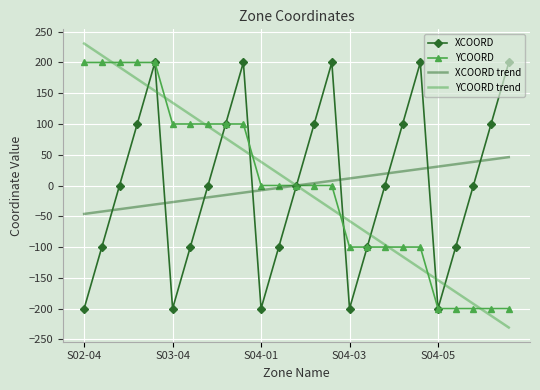

Which series has the widest spread of values?

YCOORD trend